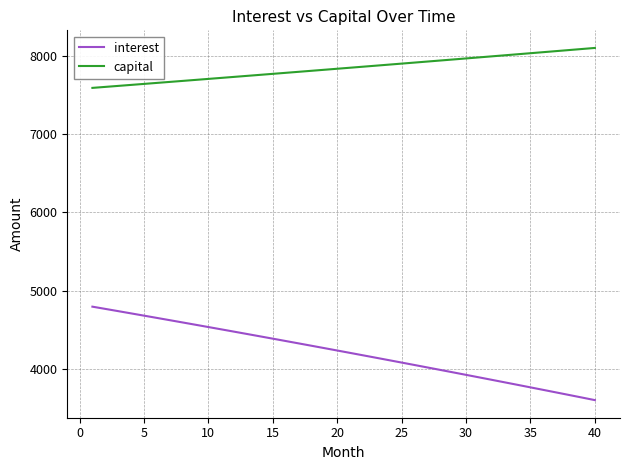

Which series has the largest total across all categories?

capital